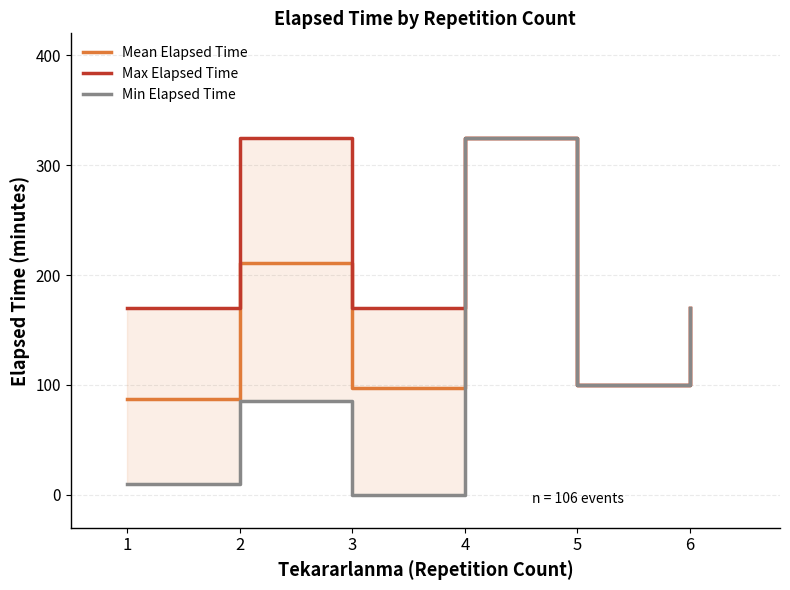

Reading left to right, what are all the values shown in this chart?

Mean Elapsed Time: 1=87.0	2=210.6	3=97.5	4=325.0	5=100.0	6=170.0
Max Elapsed Time: 1=170.0	2=325.0	3=170.0	4=325.0	5=100.0	6=170.0
Min Elapsed Time: 1=10.0	2=85.0	3=0.0	4=325.0	5=100.0	6=170.0